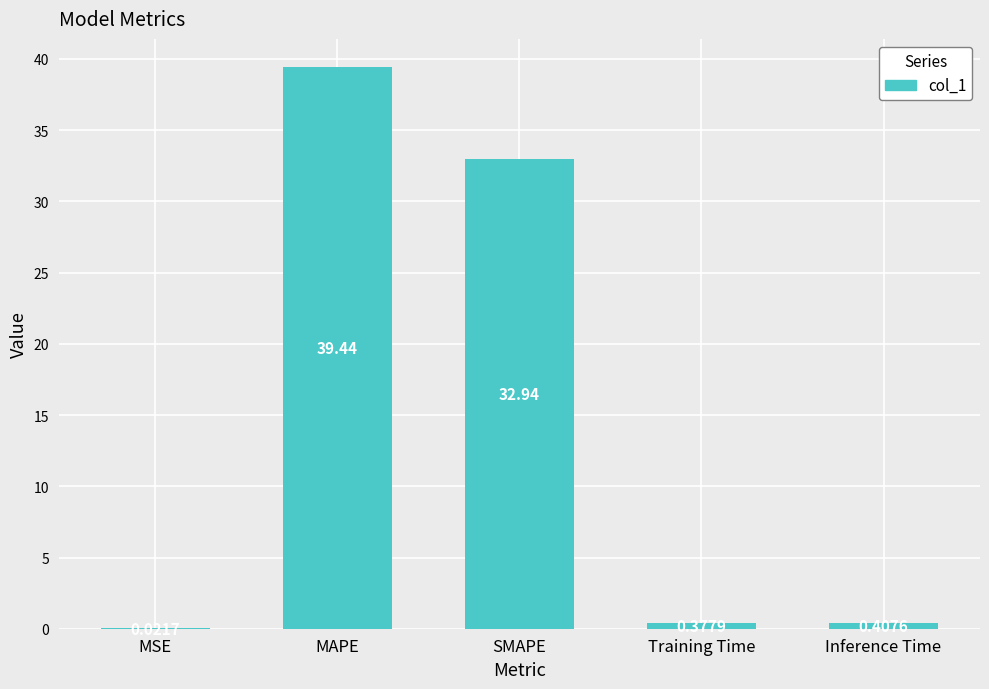

Which has a higher value, MSE or MAPE?

MAPE